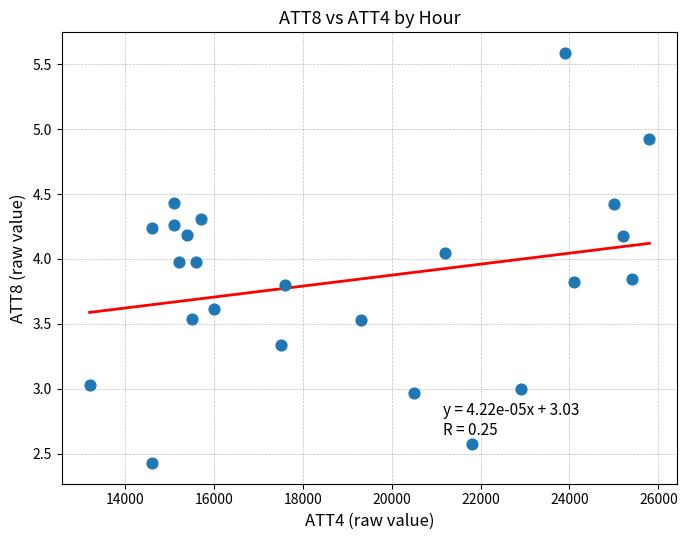

What is the range of X values (max minus min)?

12600.0